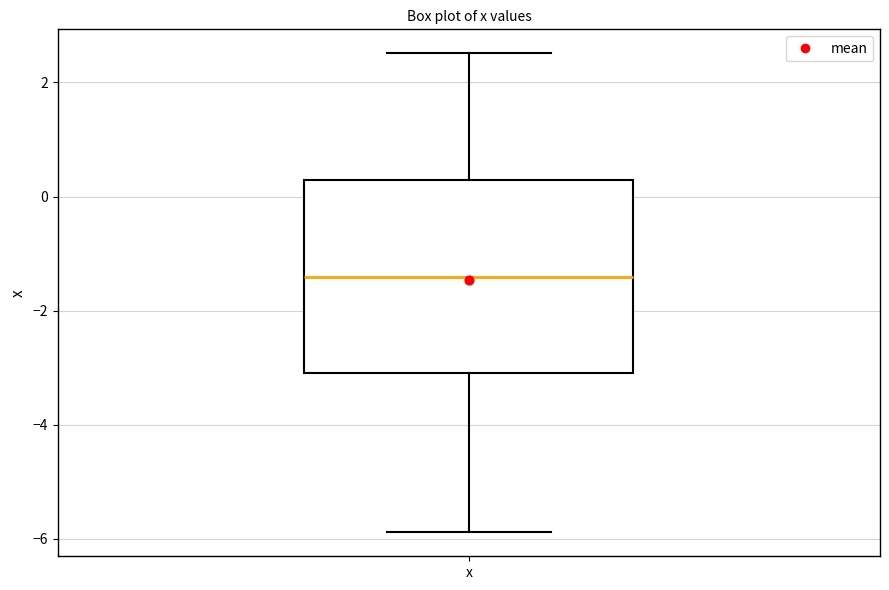

Read this box plot against the y-axis: the position of the median line, the range covered by the box, and the ends of both whiskers. The values are not printed on the chart, so give them approximately, as read against the axis.

median -1.4, box -3.0 to 0.2, whiskers -5.8 to 2.6